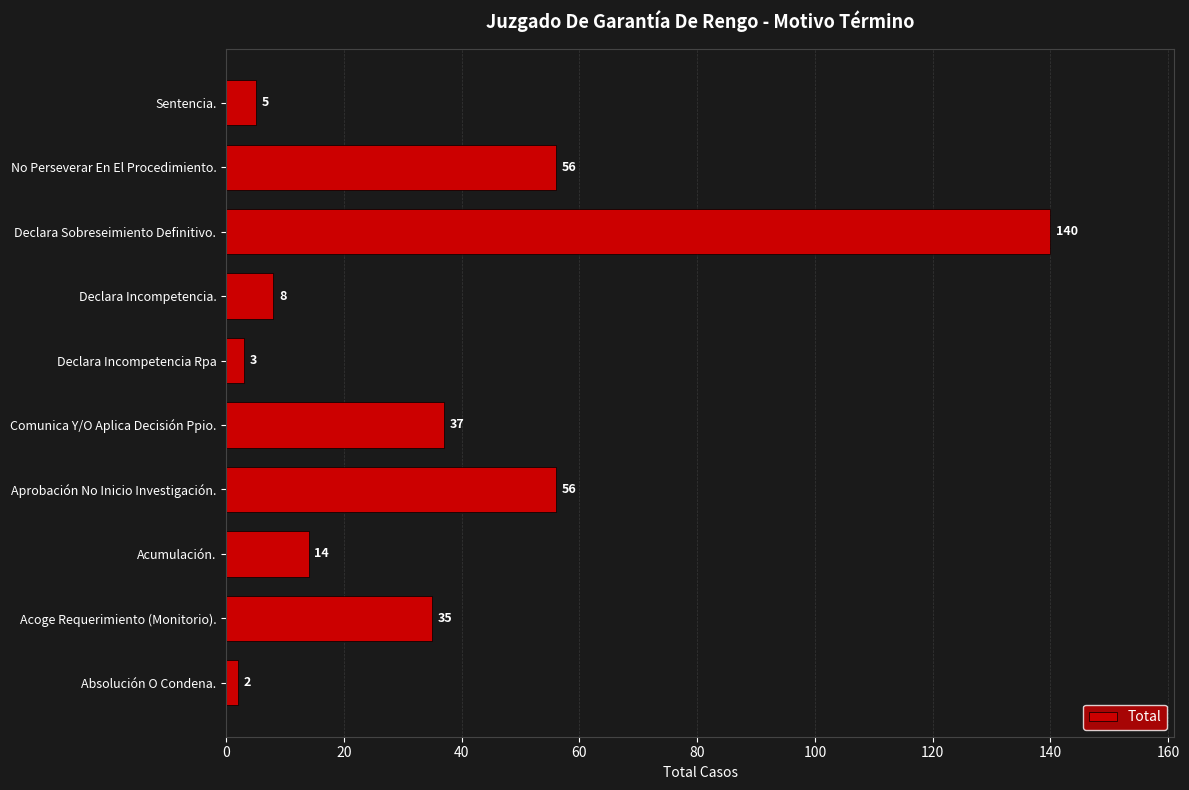

The value at Acoge Requerimiento (Monitorio). is 35. True or false?

True